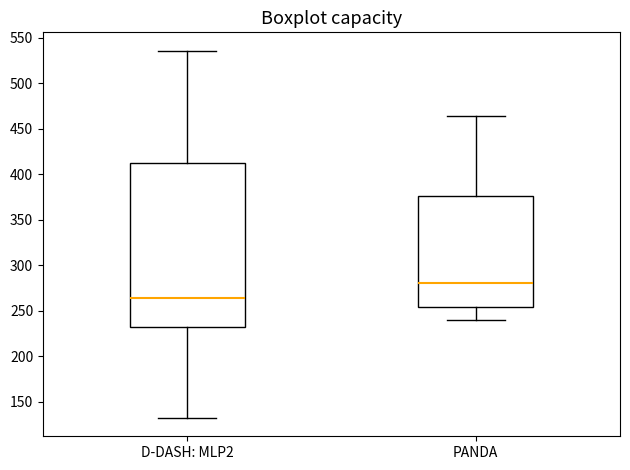

Reading left to right, transcribe this box plot: for each box, give where its median line is, the range the box spans, and where its two whiskers end, as read against the y-axis. The values are not printed on the chart, so give them approximately, as read against the axis.

D-DASH: MLP2: median 265, box 230 to 410, whiskers 130 to 535
PANDA: median 280, box 255 to 375, whiskers 240 to 465